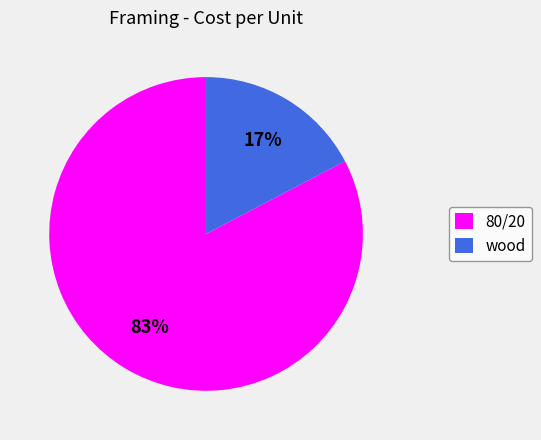

Is there a majority slice in this chart?

Yes